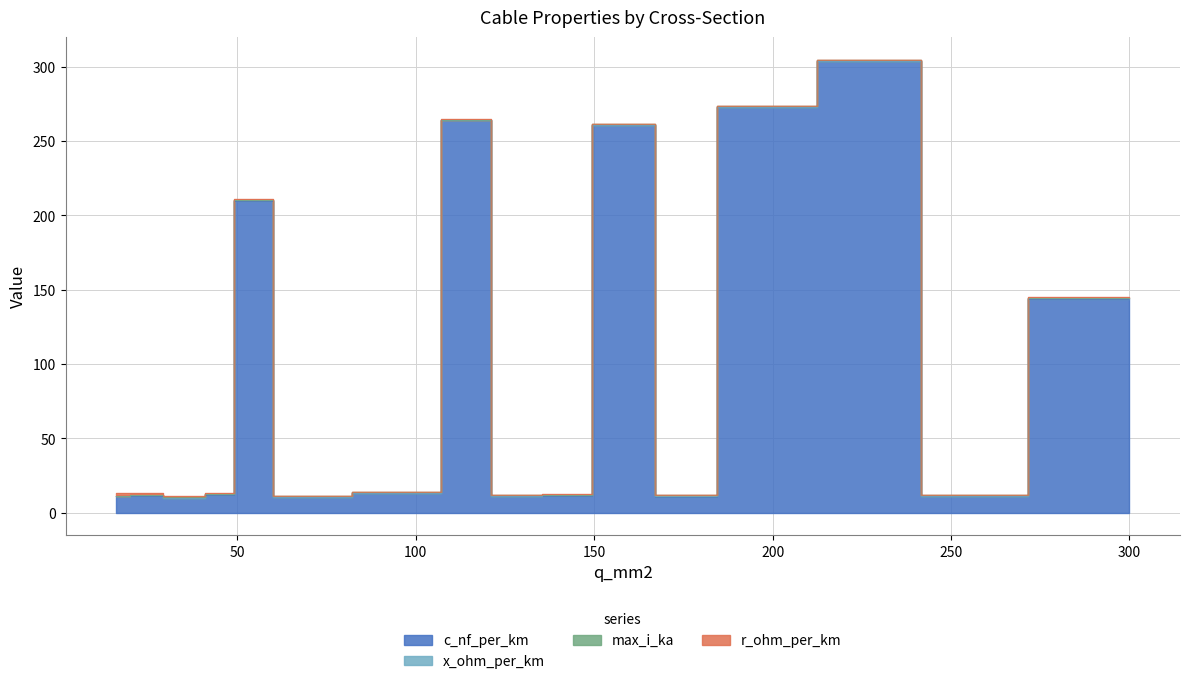

How many lines are shown in the chart?

4